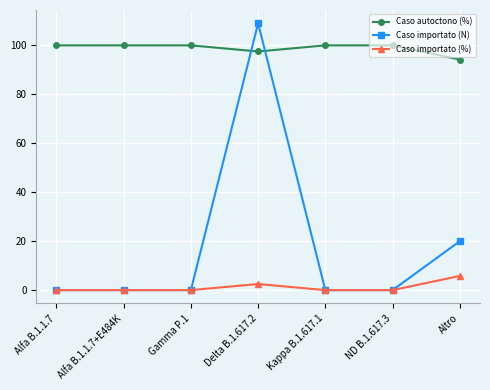

Which series has the largest range (max minus min)?

Caso importato (N)